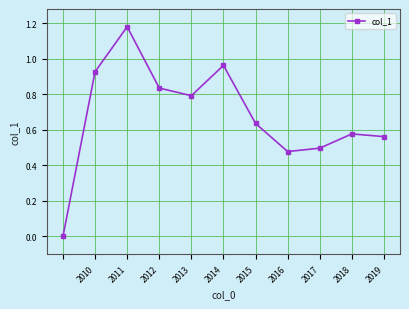

True or false: the data has more than 1 interior local peaks.

True